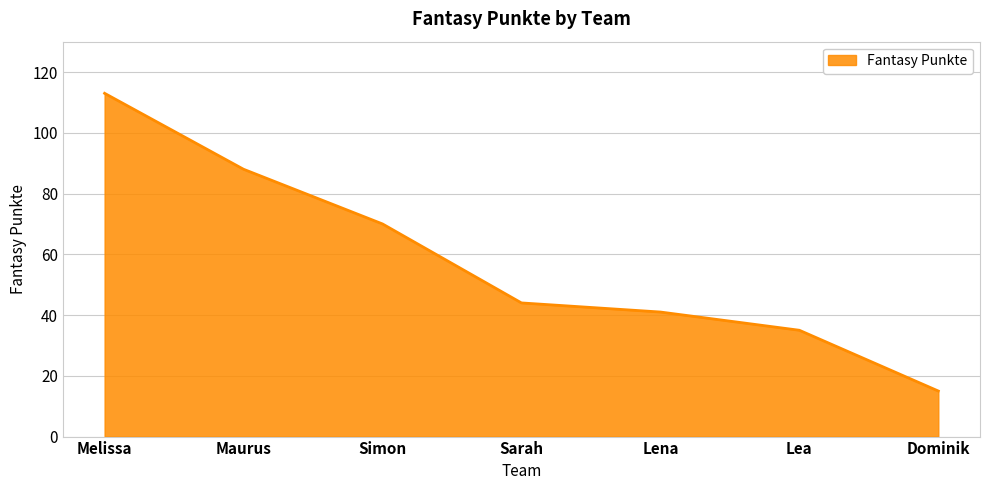

What position from the left is Melissa?

1